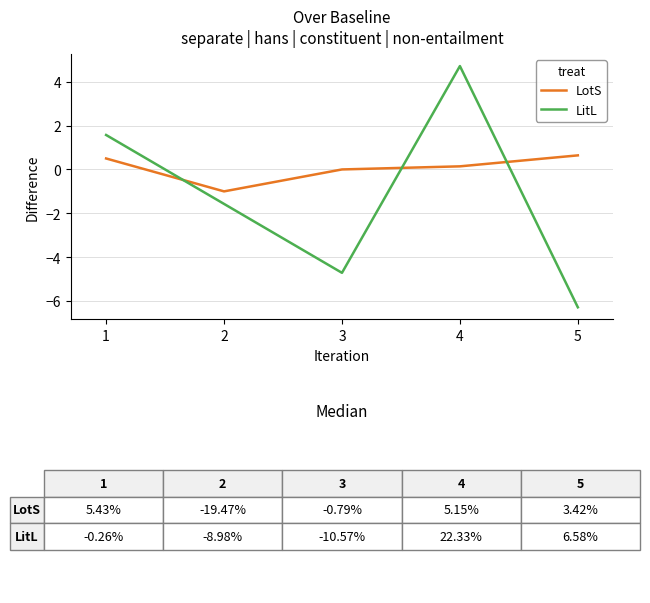

What value does the LotS series have at 1?

0.5